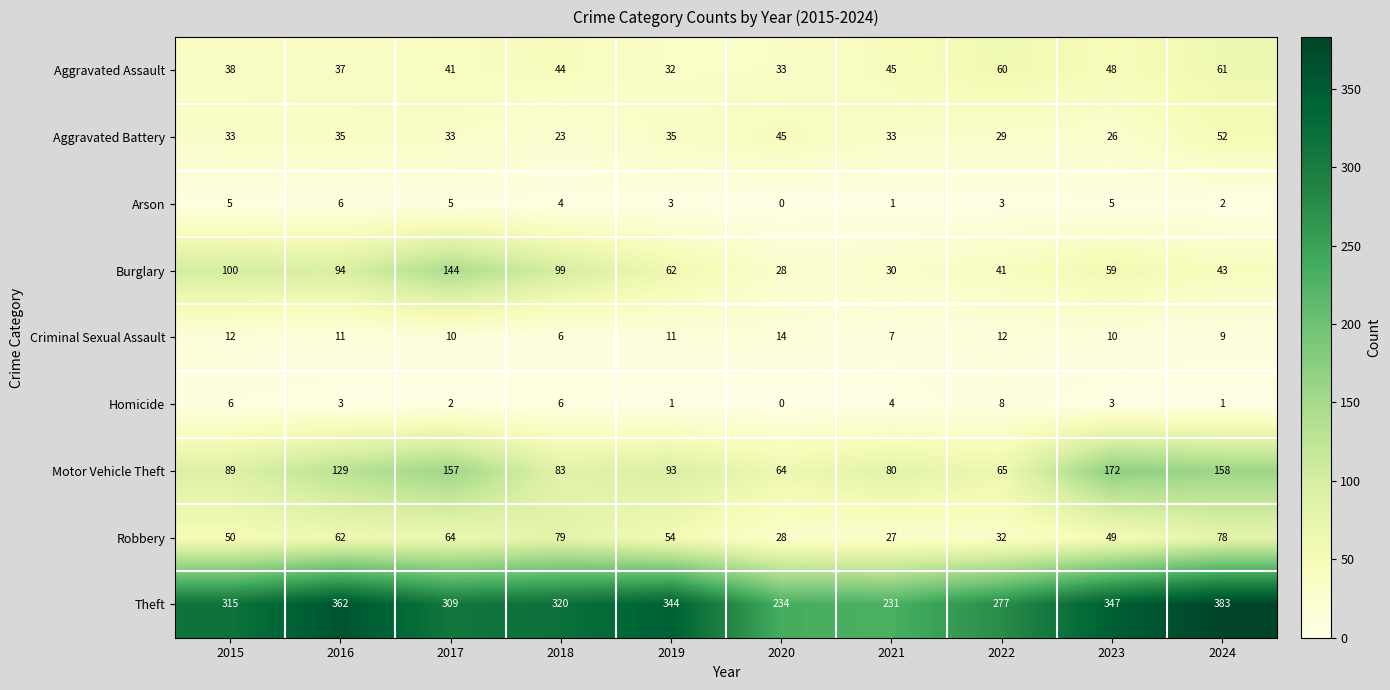

How many data points does each series have?

10